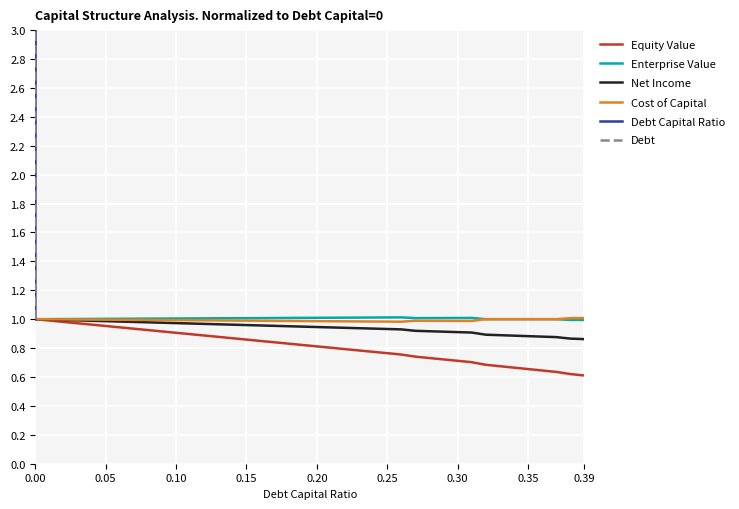

The value of Net Income at 0.20 is 1.3. True or false?

False